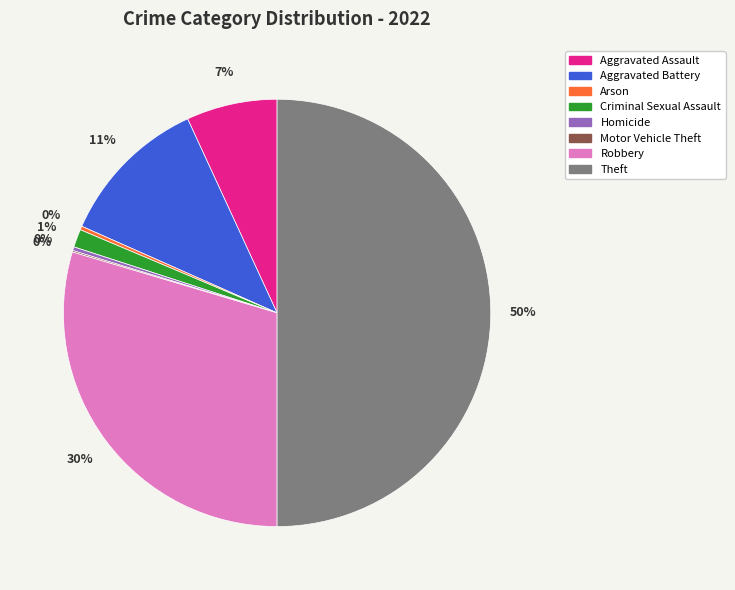

Does Aggravated Assault represent more than half of the total?

No